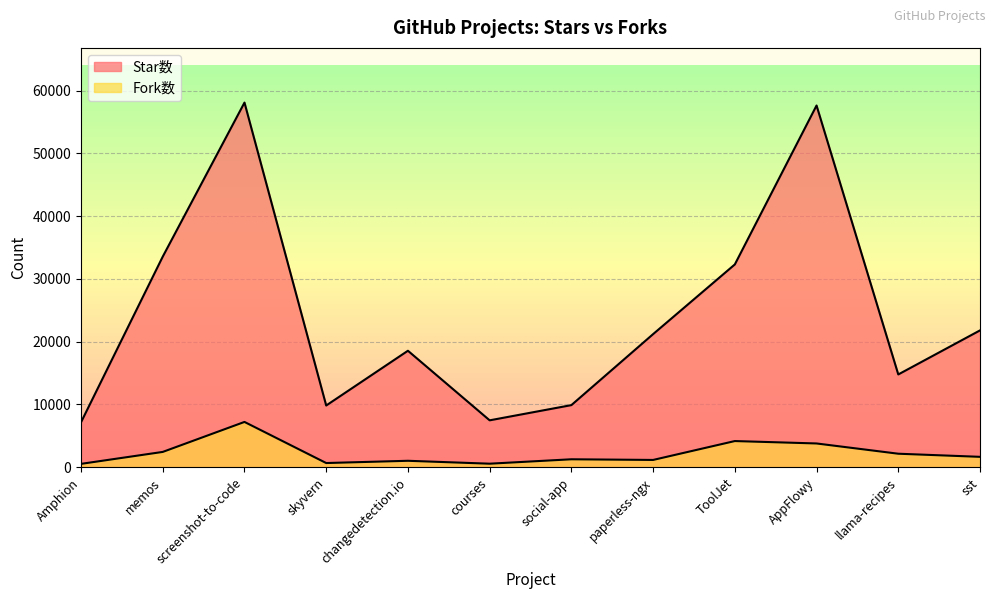

What is the total value across all series at ToolJet?

36477